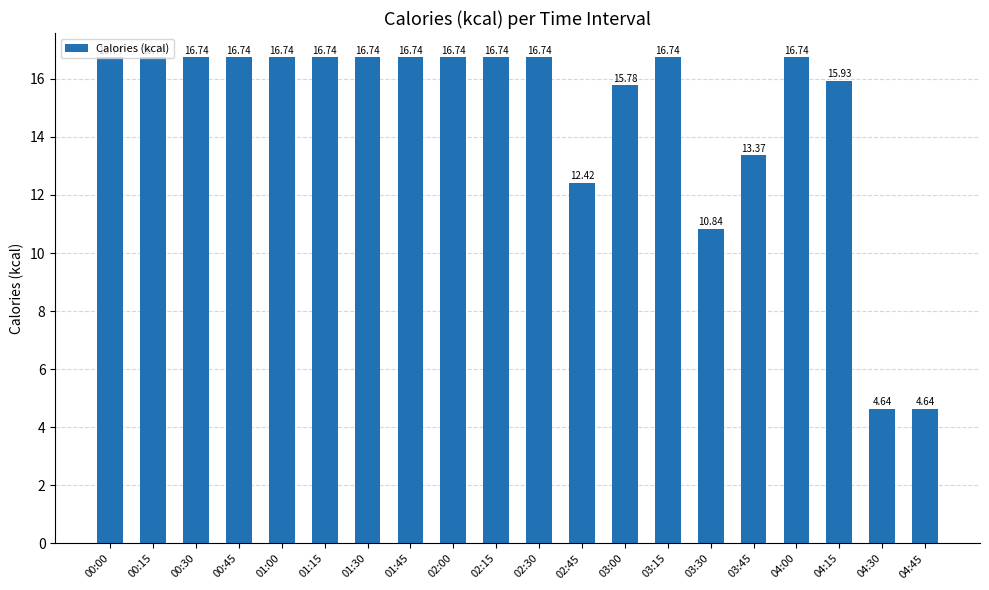

What is the difference between the maximum and second lowest values?

12.1